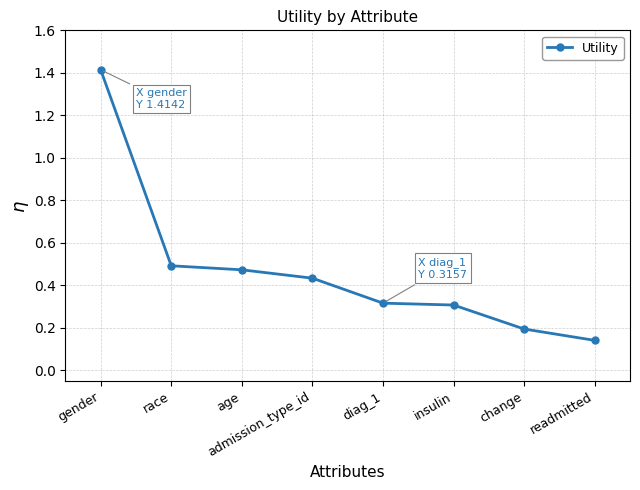

What is the label of the 7th point from the right?

race